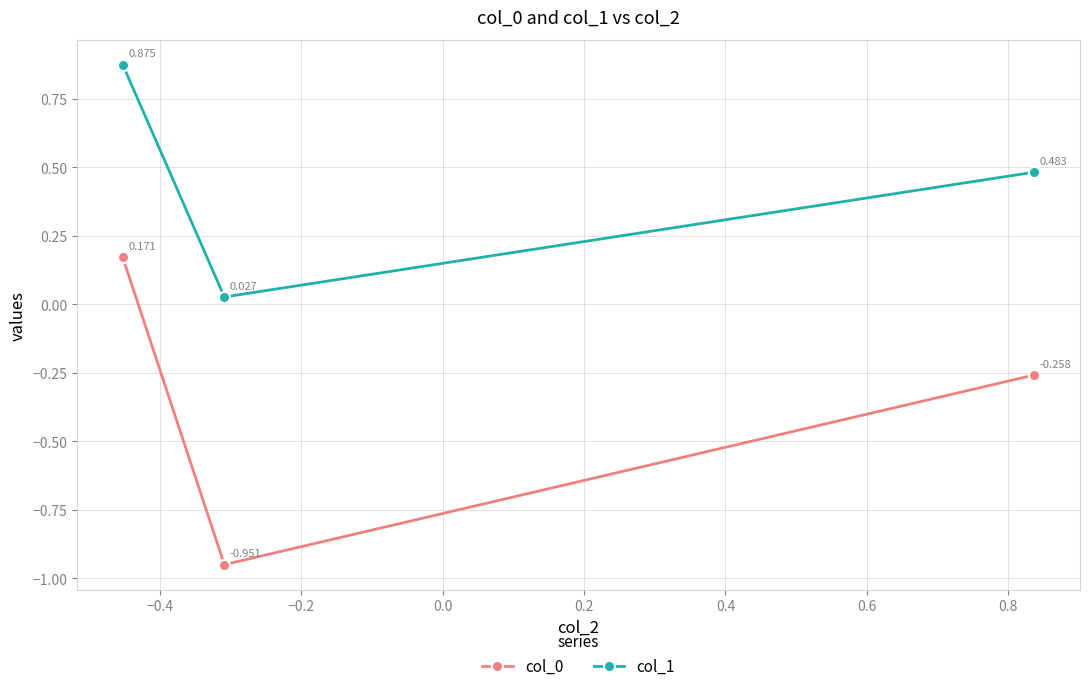

How many data points does each series have?

3